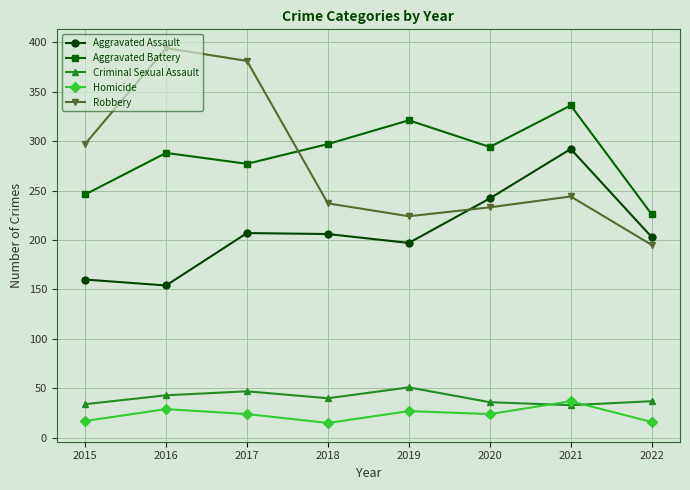

Which series has the largest total across all categories?

Aggravated Battery